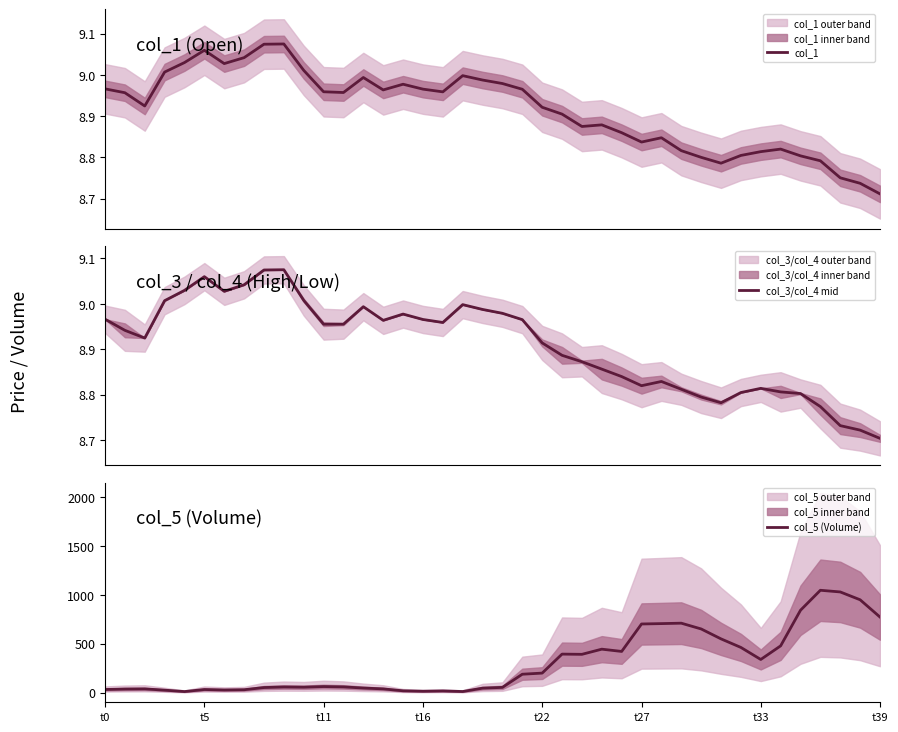

Rank the categories by col_1 value from lowest to highest.

39, 38, 37, 31, 36, 30, 35, 32, 33, 29, 34, 27, 28, 26, 24, 25, 23, 22, t11, t5, 12, 17, 11, 14, 21, 16, t0, 15, 20, 19, 13, 18, t16, 10, t33, t22, t39, t27, 8, 9